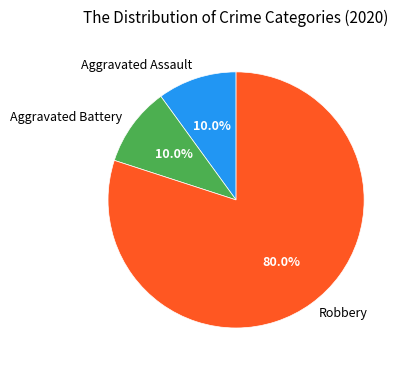

Approximately how many times larger is the value at Aggravated Battery compared to Aggravated Assault?

1.0